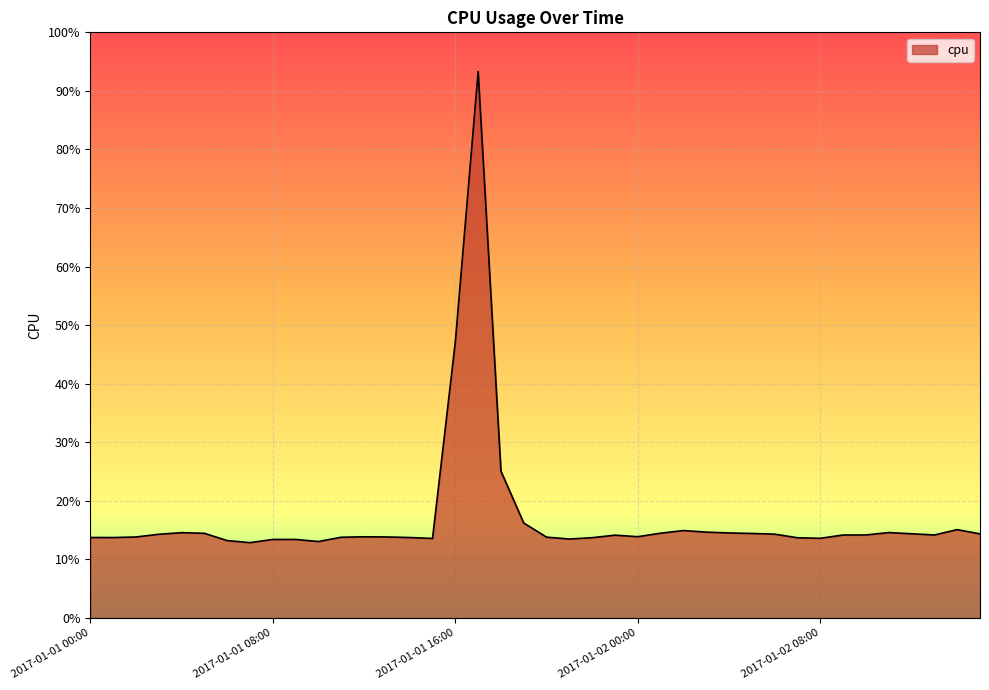

Does the chart have visible grid lines?

Yes